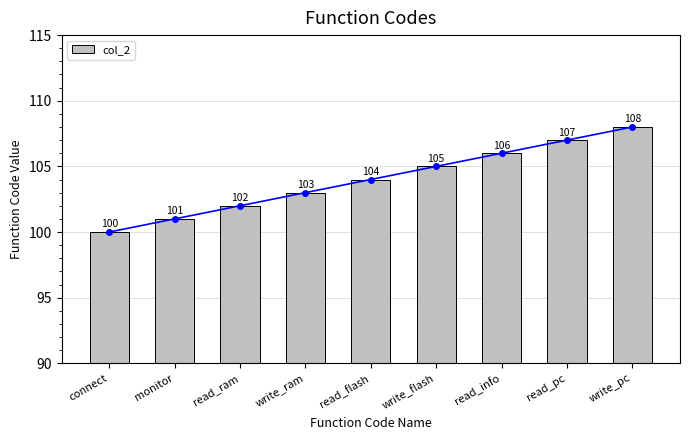

How many distinct data groups are displayed?

1